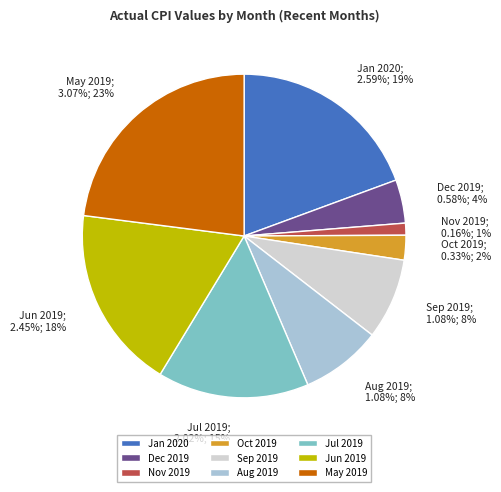

To the nearest percent, what is the difference between the May 2019;
3.07; 18% and Nov 2019;
0.16; 1% slice percentages?

22%